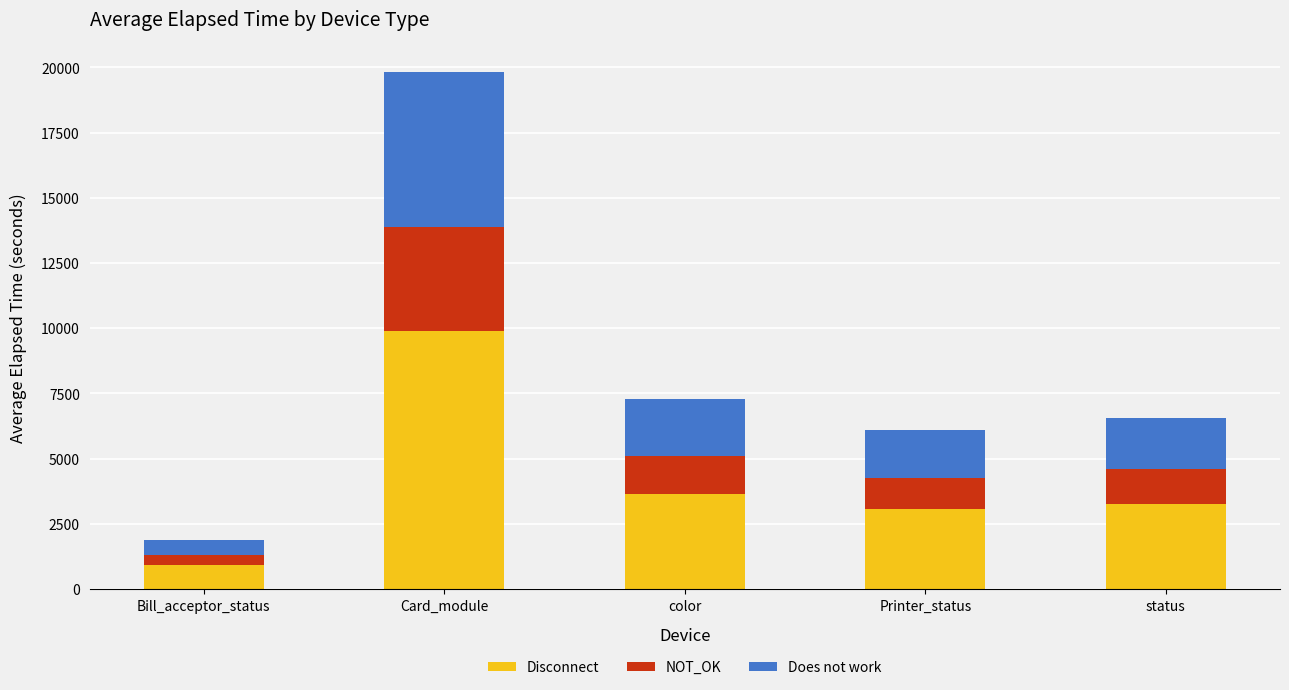

Reading left to right, transcribe the values for Disconnect.

934.8	9910.9	3651.7	3054.7	3280.1